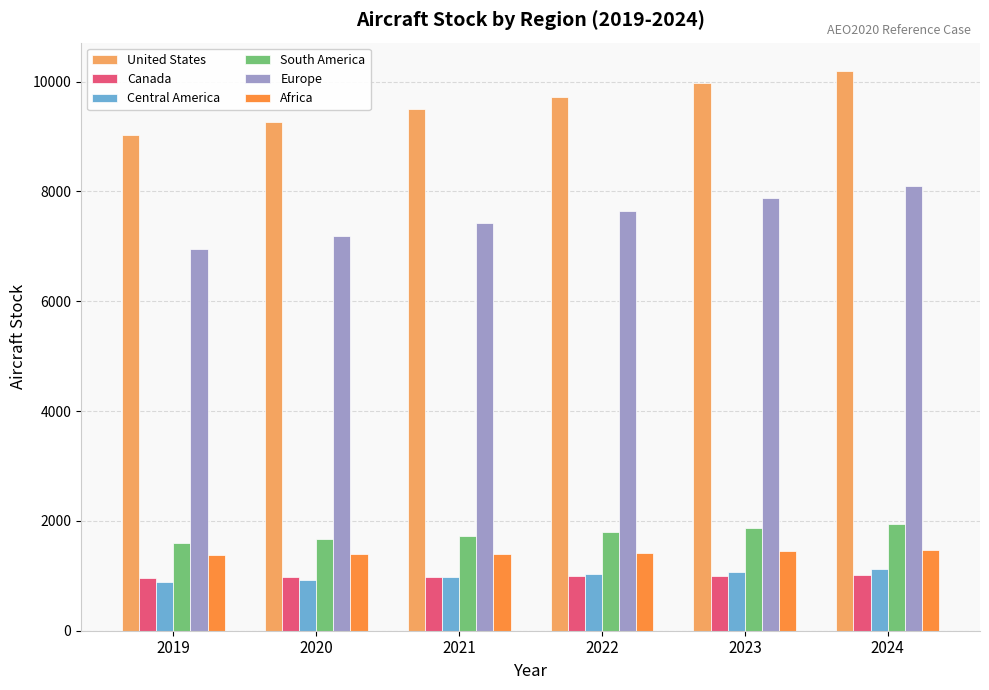

At which label does Europe reach its peak?

2024